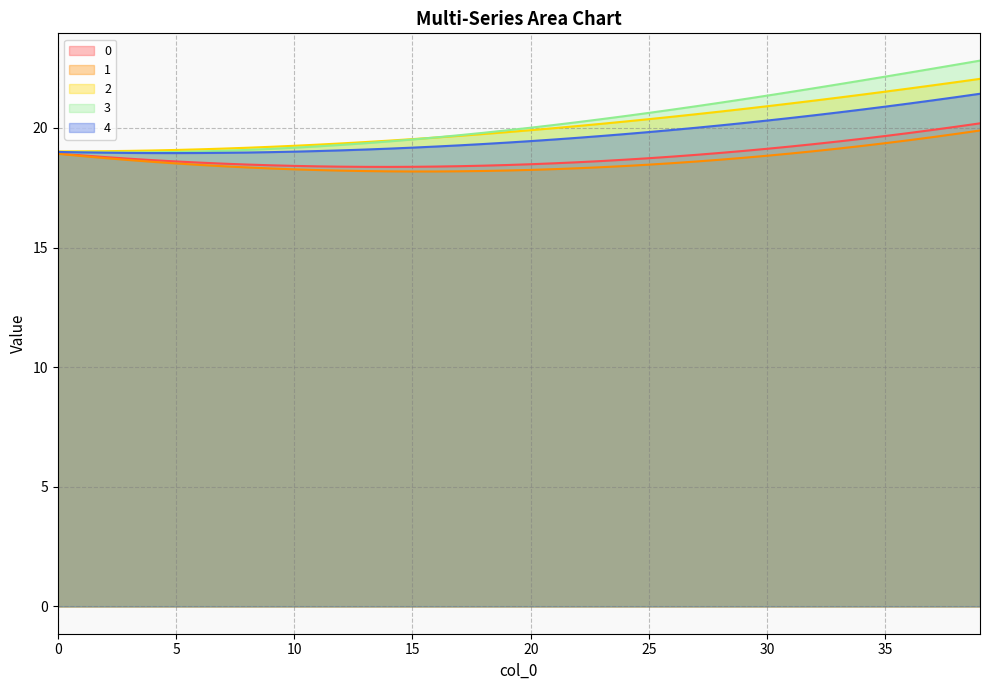

Reading left to right, list all the values displayed in this chart.

0: 0=18.9	1=18.9	2=18.8	3=18.7	4=18.7	5=18.6	6=18.6	7=18.5	8=18.5	9=18.4	10=18.4	11=18.4	12=18.4	13=18.4	14=18.4	15=18.4	16=18.4	17=18.4	18=18.4	19=18.5	20=18.5	21=18.5	22=18.6	23=18.6	24=18.7	25=18.7	26=18.8	27=18.9	28=19.0	29=19.0	30=19.1	31=19.2	32=19.3	33=19.4	34=19.5	35=19.7	36=19.8	37=19.9	38=20.1	39=20.2
1: 0=18.9	1=18.8	2=18.7	3=18.7	4=18.6	5=18.5	6=18.5	7=18.4	8=18.3	9=18.3	10=18.3	11=18.2	12=18.2	13=18.2	14=18.2	15=18.2	16=18.2	17=18.2	18=18.2	19=18.2	20=18.2	21=18.3	22=18.3	23=18.4	24=18.4	25=18.5	26=18.5	27=18.6	28=18.7	29=18.8	30=18.8	31=18.9	32=19.0	33=19.1	34=19.2	35=19.4	36=19.5	37=19.6	38=19.8	39=19.9
2: 0=19.0	1=19.0	2=19.0	3=19.0	4=19.1	5=19.1	6=19.1	7=19.1	8=19.2	9=19.2	10=19.3	11=19.3	12=19.4	13=19.4	14=19.5	15=19.5	16=19.6	17=19.7	18=19.7	19=19.8	20=19.9	21=20.0	22=20.1	23=20.2	24=20.3	25=20.4	26=20.5	27=20.6	28=20.7	29=20.8	30=20.9	31=21.0	32=21.1	33=21.3	34=21.4	35=21.5	36=21.6	37=21.8	38=21.9	39=22.1
3: 0=19.0	1=19.0	2=19.0	3=19.0	4=19.0	5=19.0	6=19.0	7=19.0	8=19.1	9=19.1	10=19.2	11=19.2	12=19.3	13=19.4	14=19.4	15=19.5	16=19.6	17=19.7	18=19.8	19=19.9	20=20.0	21=20.1	22=20.2	23=20.4	24=20.5	25=20.6	26=20.8	27=20.9	28=21.1	29=21.2	30=21.4	31=21.5	32=21.7	33=21.8	34=22.0	35=22.1	36=22.3	37=22.5	38=22.6	39=22.8
4: 0=19.0	1=19.0	2=19.0	3=19.0	4=19.0	5=18.9	6=19.0	7=19.0	8=19.0	9=19.0	10=19.0	11=19.0	12=19.1	13=19.1	14=19.1	15=19.2	16=19.2	17=19.3	18=19.3	19=19.4	20=19.5	21=19.5	22=19.6	23=19.7	24=19.7	25=19.8	26=19.9	27=20.0	28=20.1	29=20.2	30=20.3	31=20.4	32=20.5	33=20.6	34=20.8	35=20.9	36=21.0	37=21.2	38=21.3	39=21.4